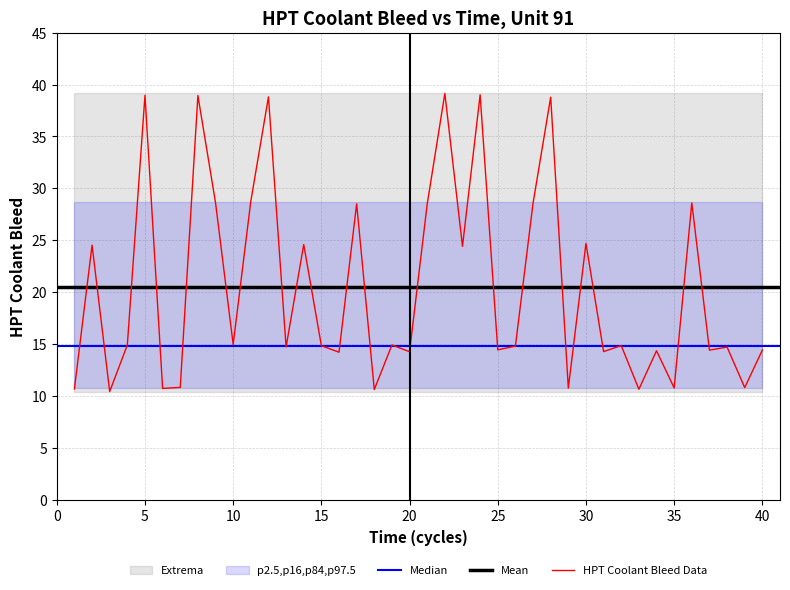

Does the chart display data point markers on the line(s)?

No